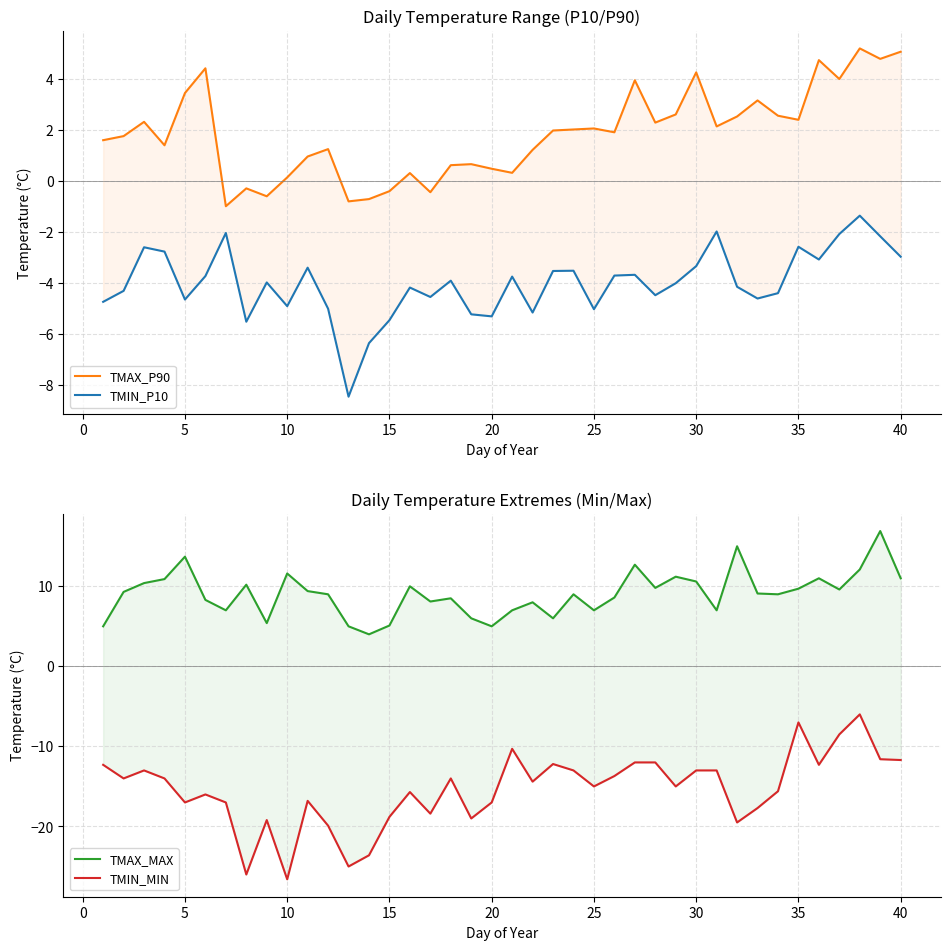

What are all the series names shown in the legend?

TMAX_P90, TMIN_P10, TMAX_MAX, TMIN_MIN